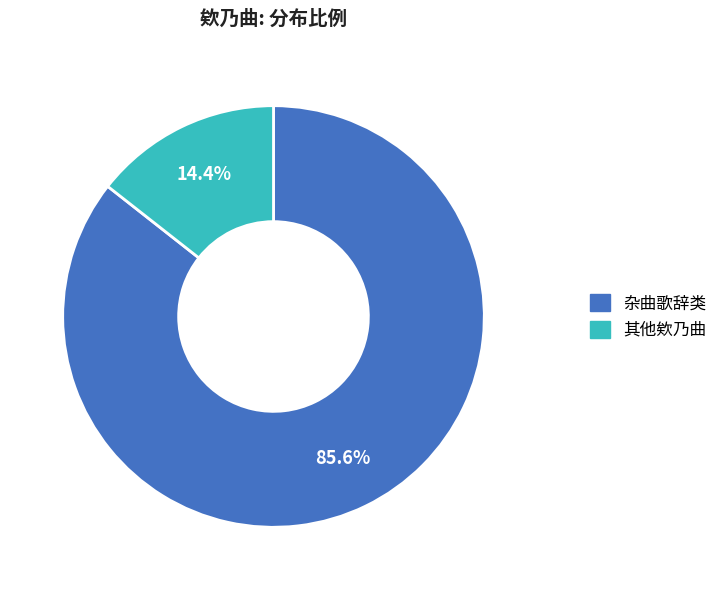

Does any single category account for the majority?

Yes